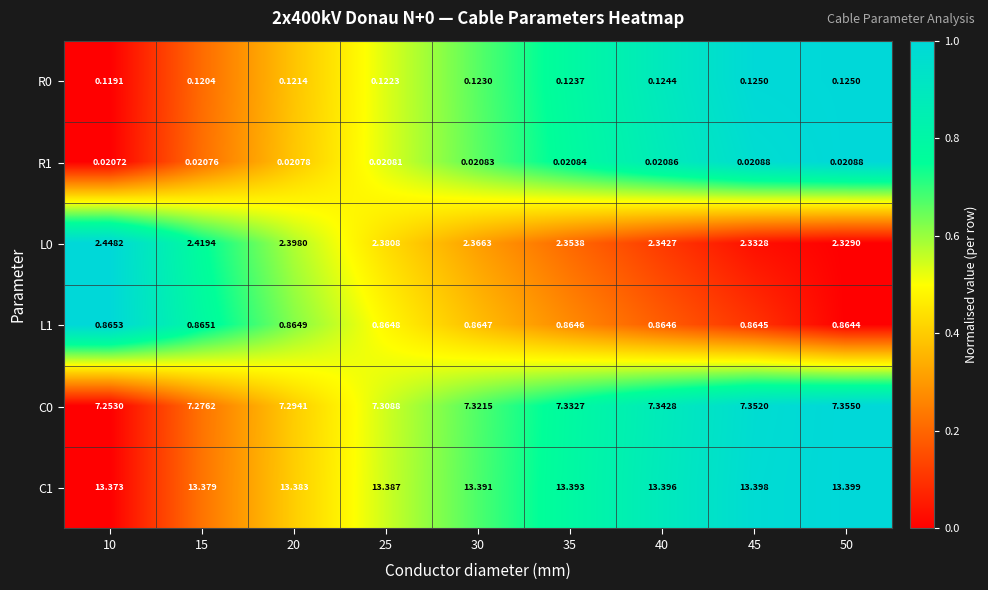

Is the value of R0 at 20 greater than the value of C1 at 10?

No